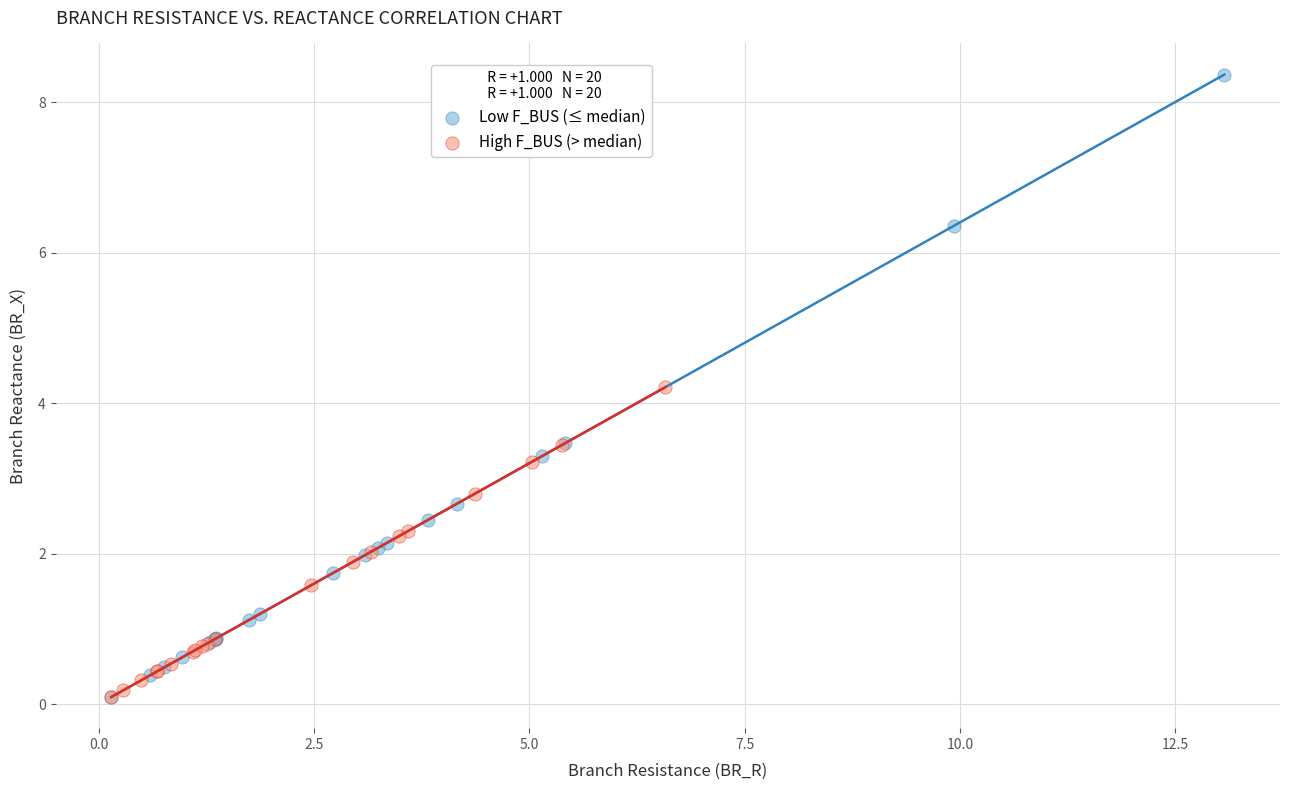

What are all the series names shown in the legend?

Low F_BUS (≤ median), High F_BUS (> median)